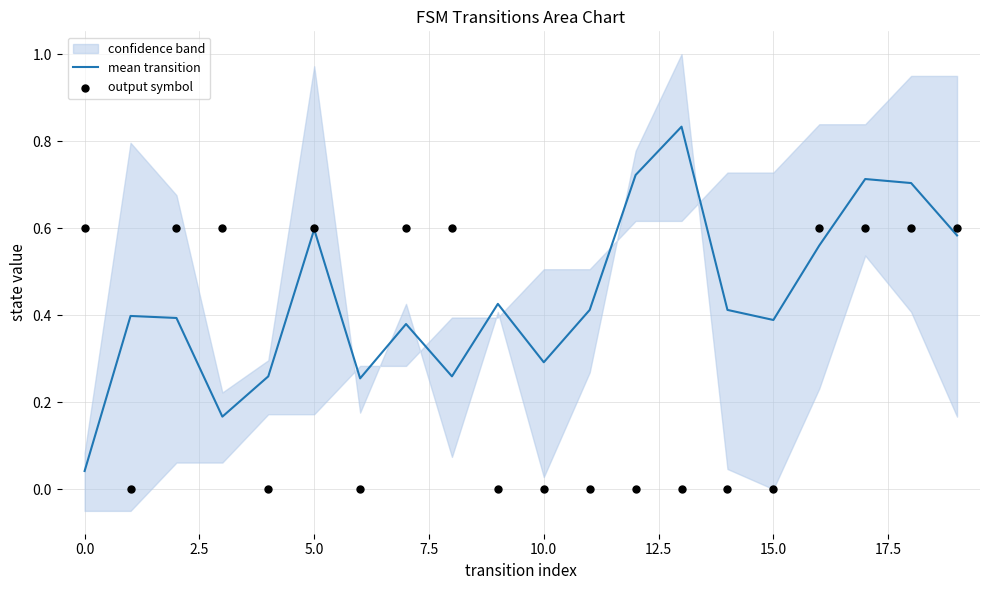

Which series reaches the minimum Y coordinate?

output symbol